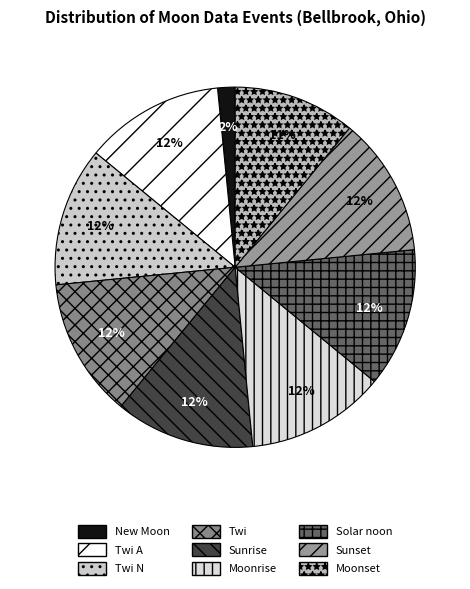

How many slices are in this pie chart?

9